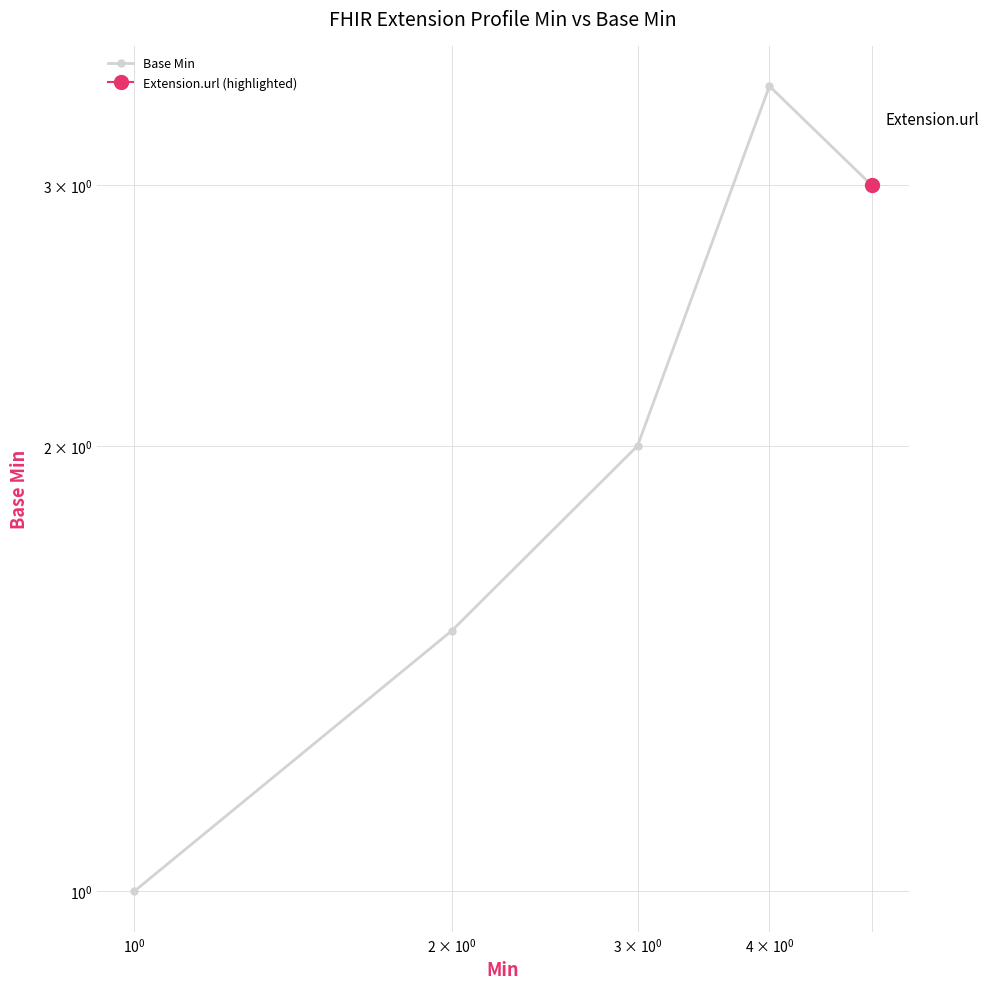

How many series are shown in this chart?

1